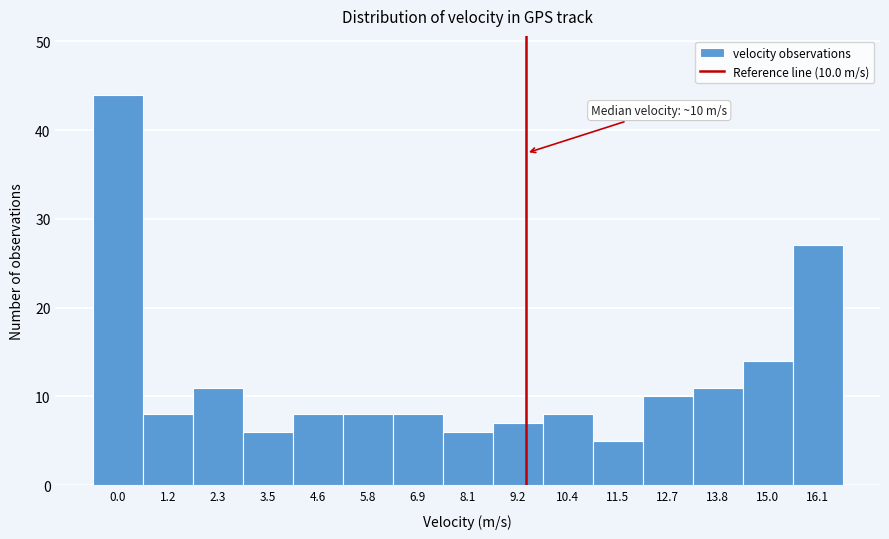

Reading left to right, what are all the values shown in this chart?

0.0=44	1.2=8	2.3=11	3.5=6	4.6=8	5.8=8	6.9=8	8.1=6	9.2=7	10.4=8	11.5=5	12.7=10	13.8=11	15.0=14	16.1=27